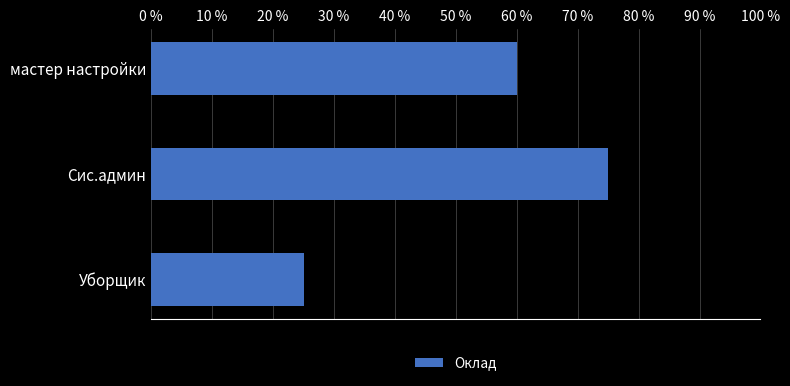

Are the bars horizontal?

Yes